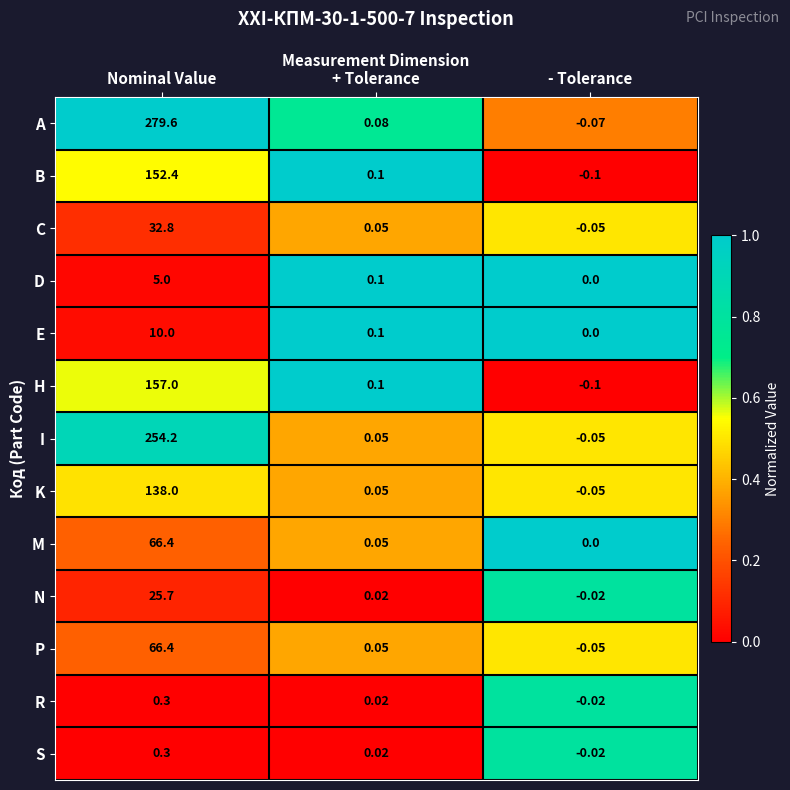

Rank the categories by N value from lowest to highest.

- Tolerance, + Tolerance, Nominal Value